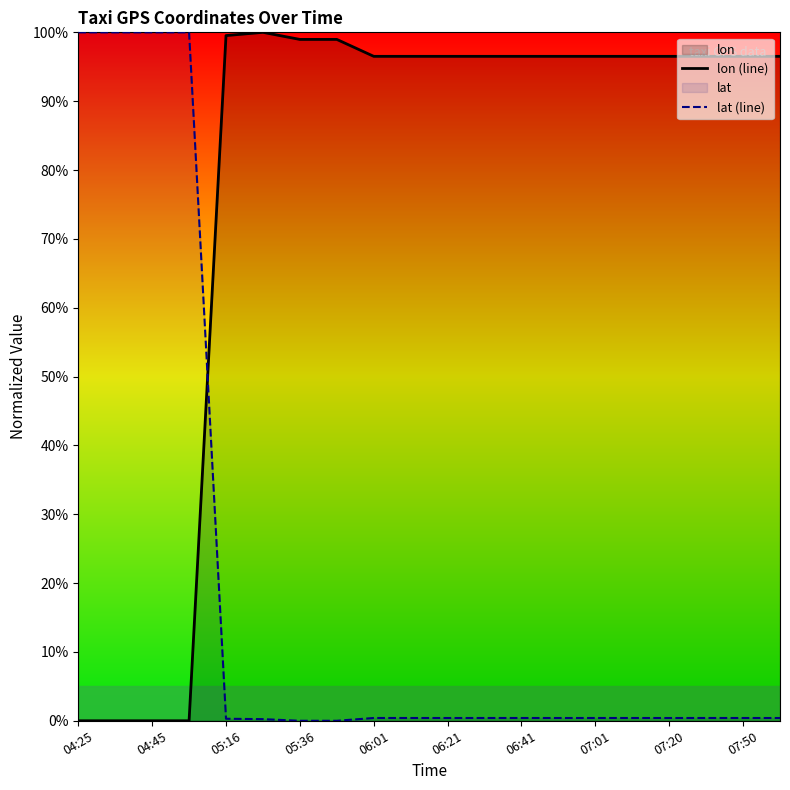

What is the maximum value for lat (line)?

100.0